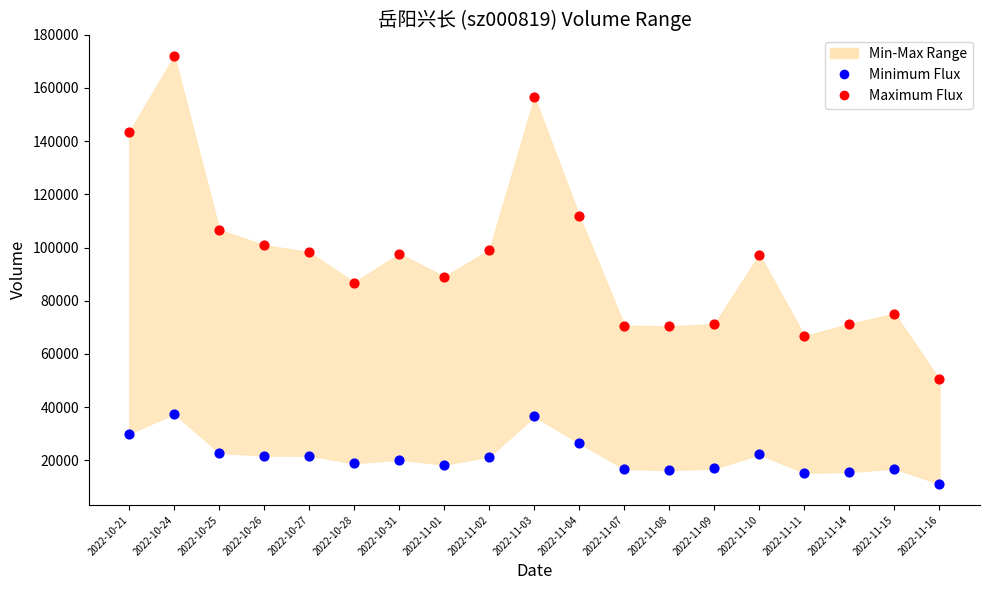

Which series has the widest spread of Y values?

Maximum Flux